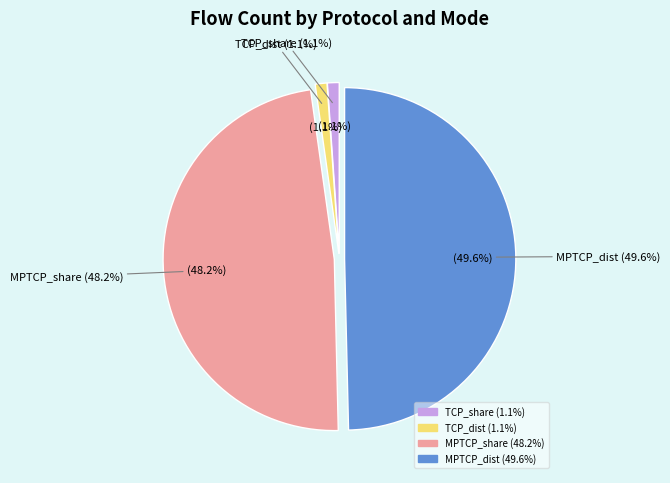

To the nearest percent, what is the difference between the largest and smallest slice percentages?

49%